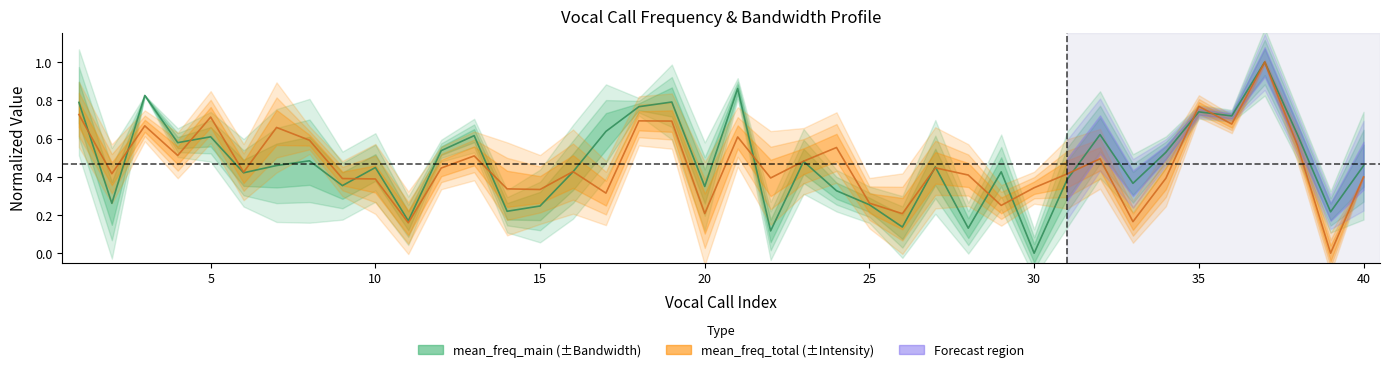

What is the average value of the mean_freq_main series?

0.5